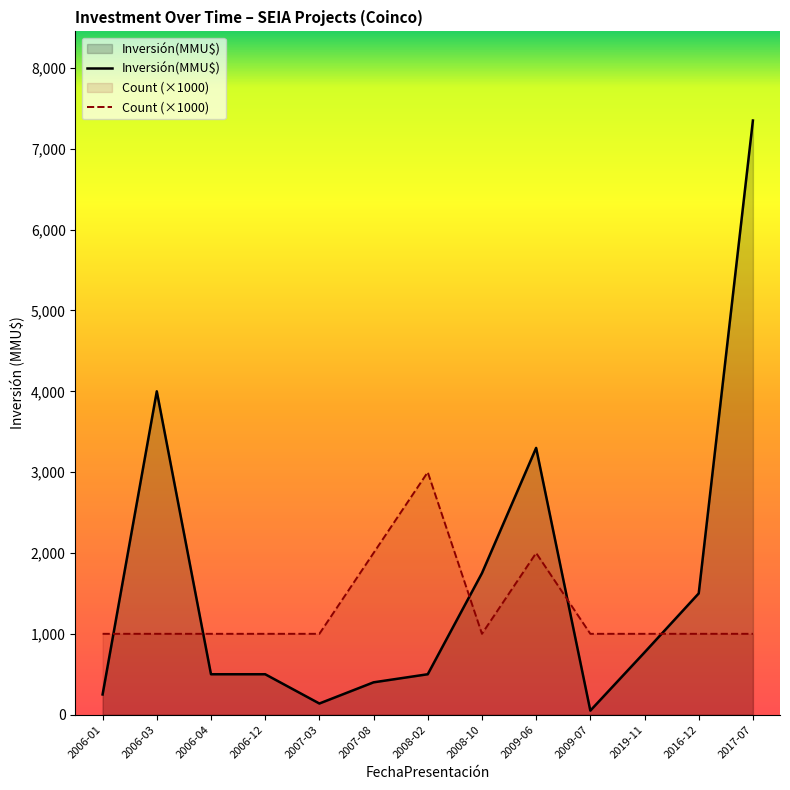

List the series in order of their overall mean, highest first.

Inversión(MMU$), Count (×1000)